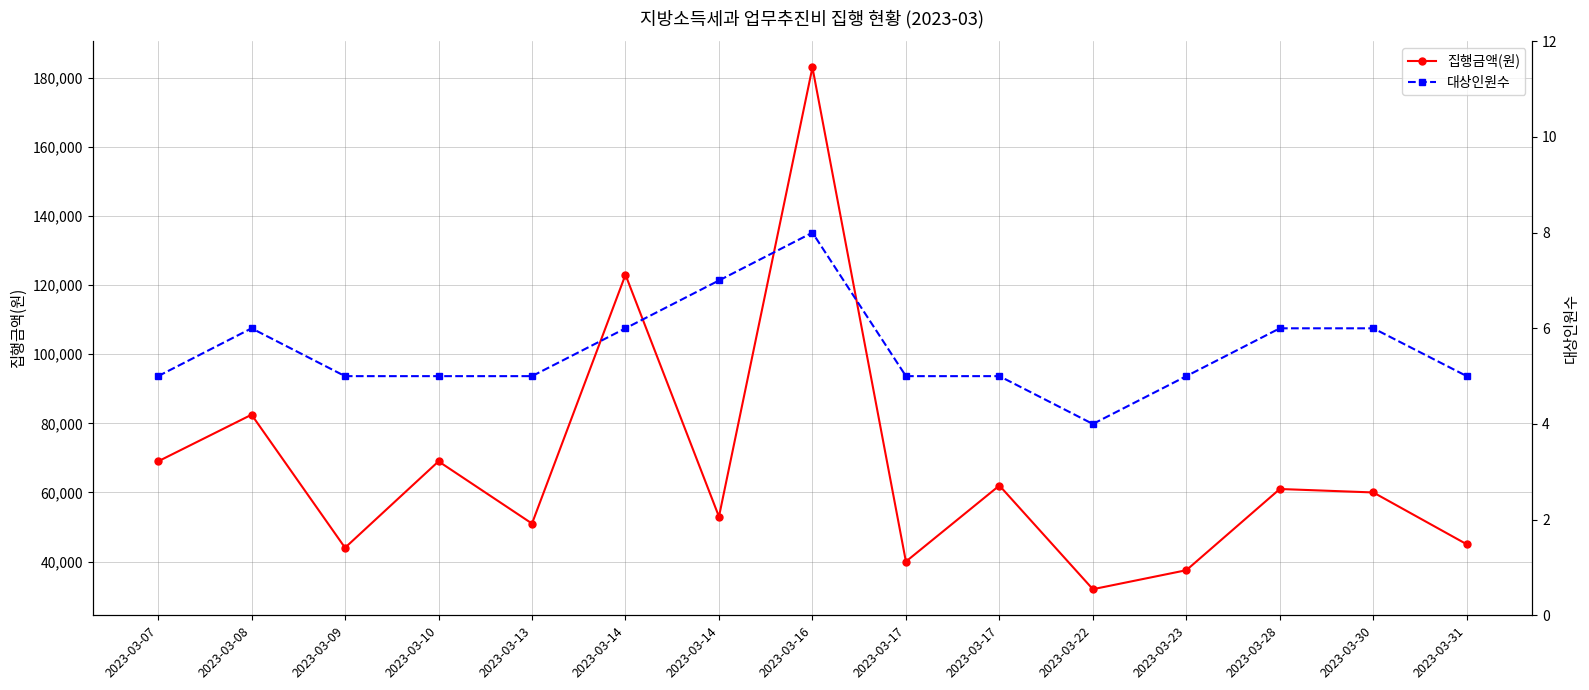

Reading left to right, list all the values displayed in this chart.

집행금액(원): 69000	82500	44000	69000	51000	123000	53000	183000	40000	62000	32000	37500	61000	60000	45000
대상인원수: 5	6	5	5	5	6	7	8	5	5	4	5	6	6	5